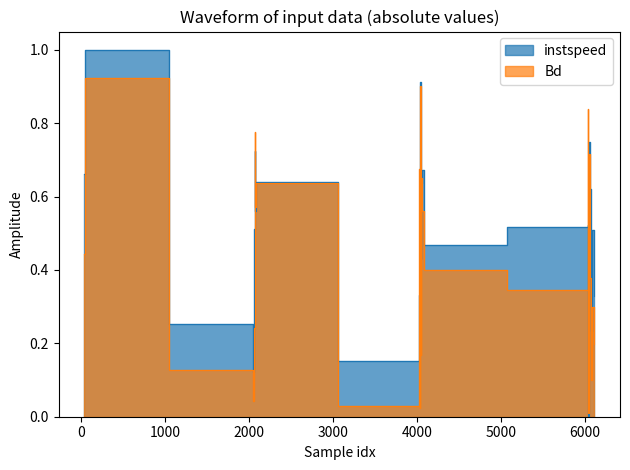

What is the sum of all Bd values?

12.3